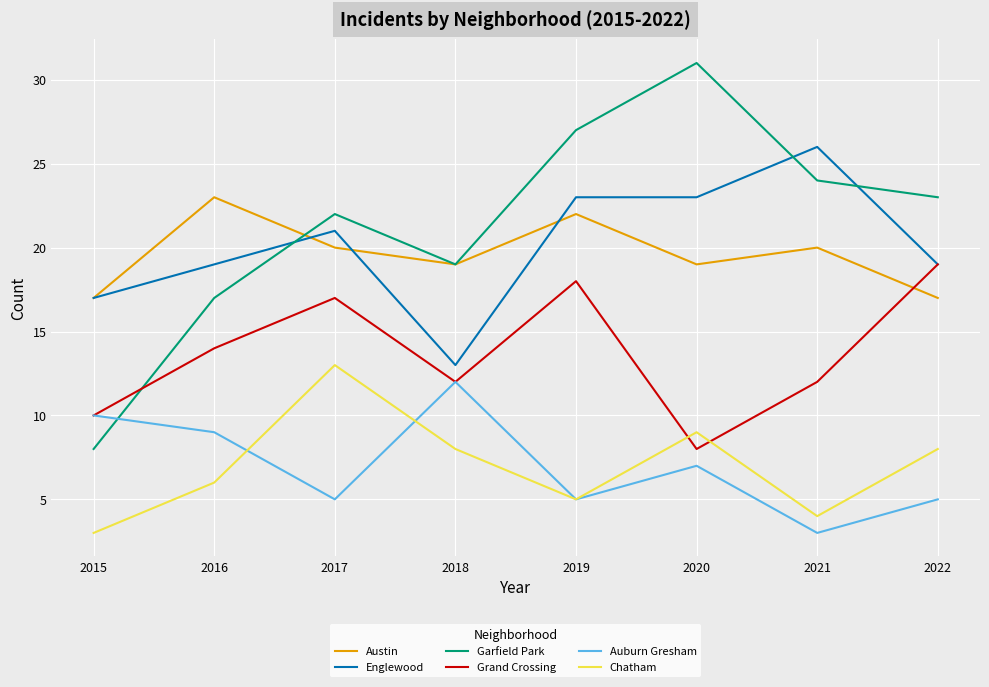

What is the difference between the maximum and minimum values in the Chatham series?

10